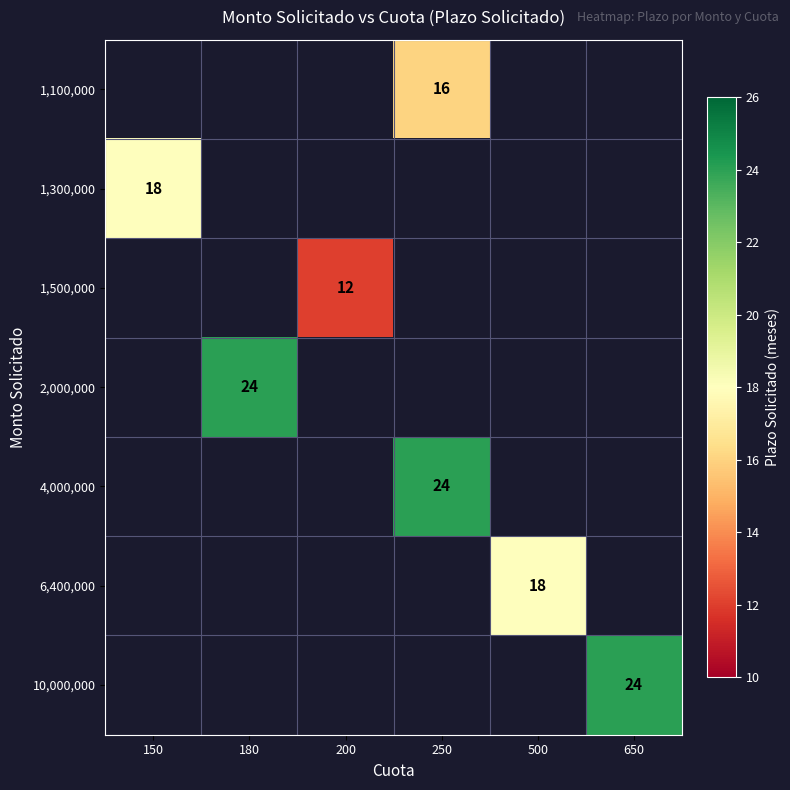

At how many categories does at least one series exceed 13?

5